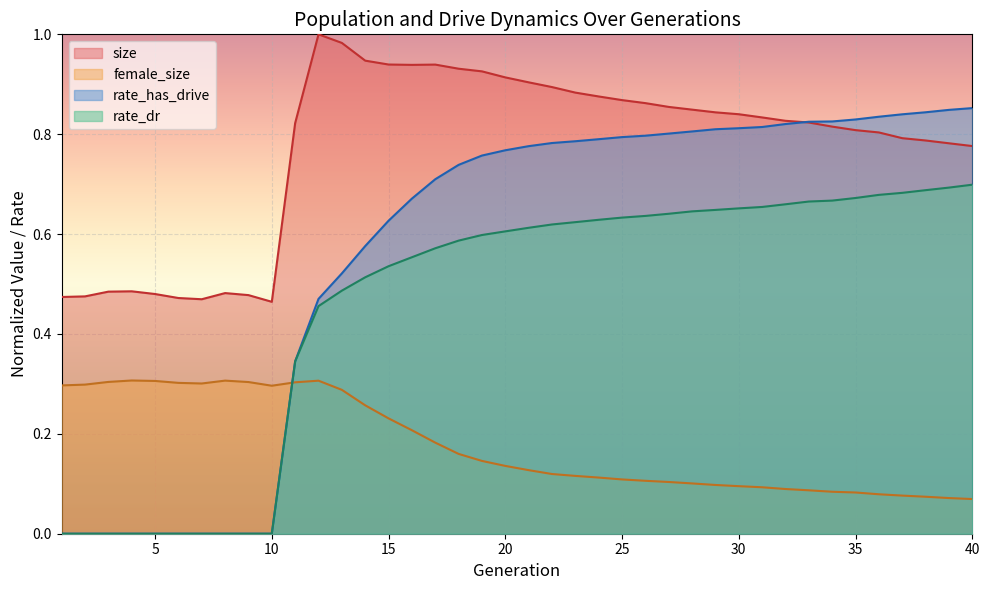

List the series in order of their peak value, highest first.

size, rate_has_drive, rate_dr, female_size